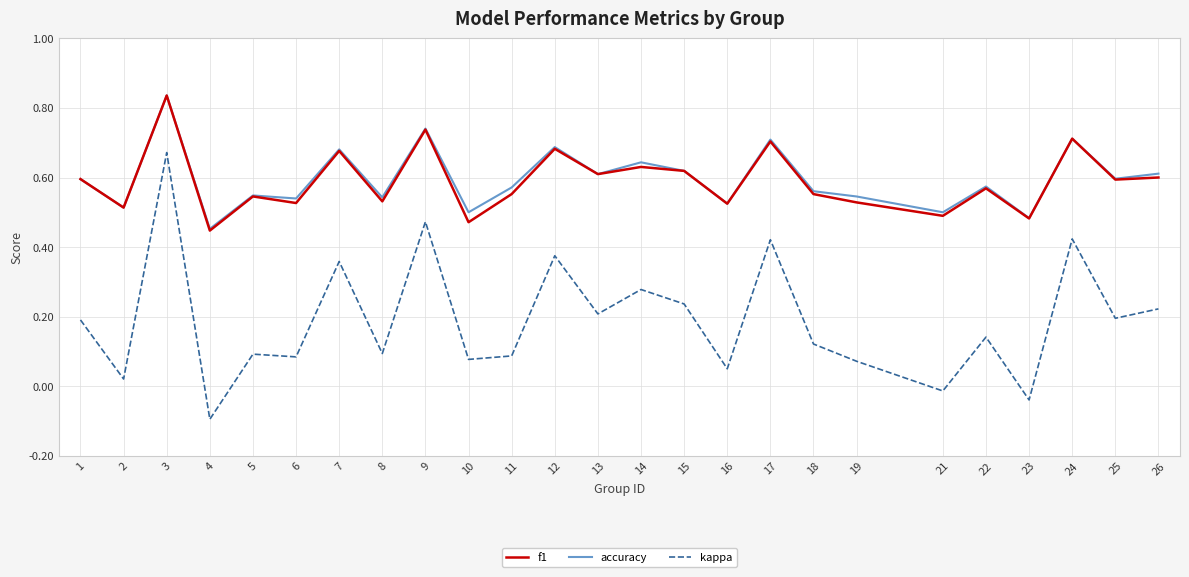

The value of accuracy at 8 is 0.5. True or false?

True